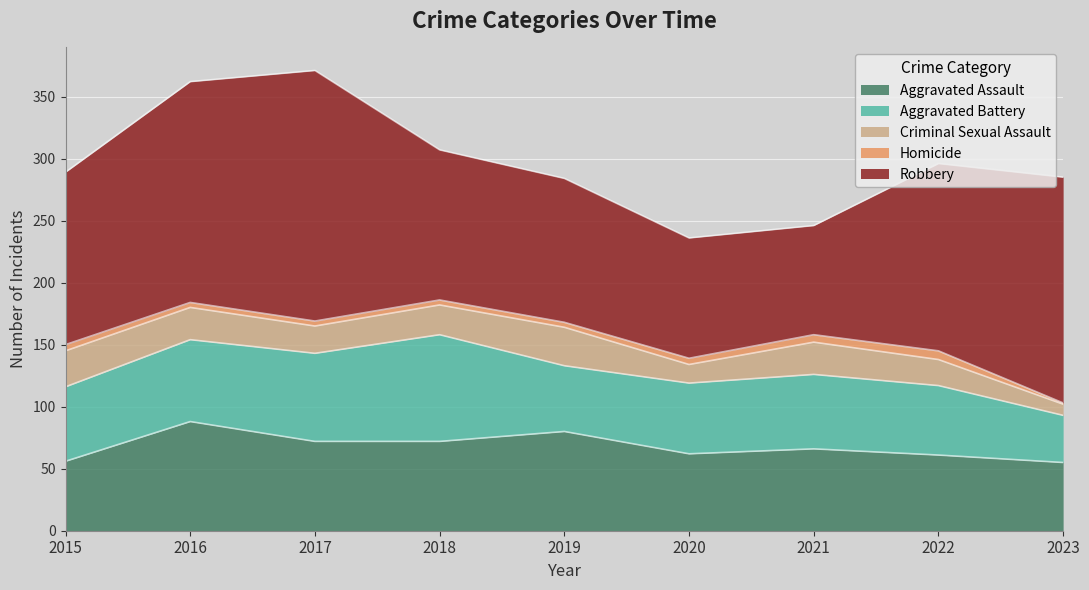

At which category does the chart reach its peak across all series?

2017